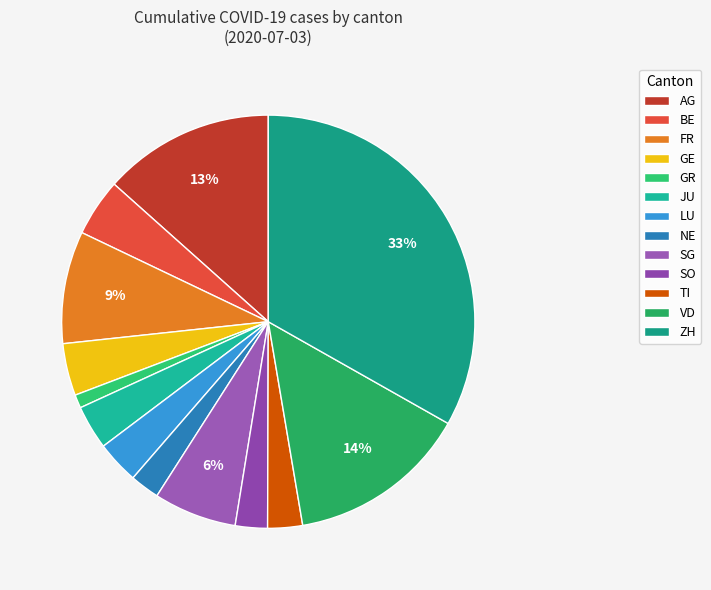

To the nearest percent, what is the difference between the GE and AG slice percentages?

9%